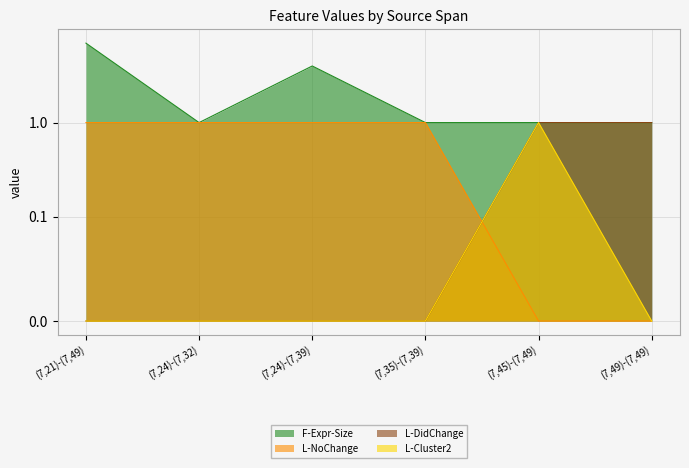

The value of L-NoChange at (7,45)-(7,49) is 0. True or false?

False